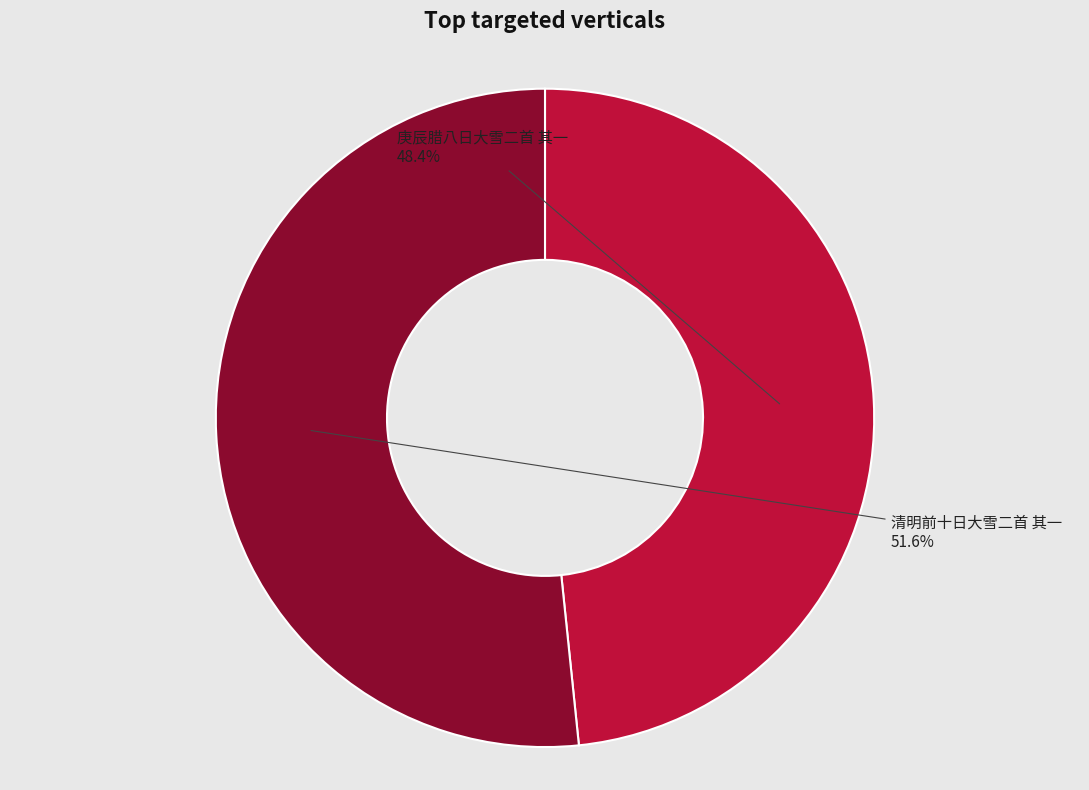

True or false: 清明前十日大雪二首 其一 accounts for 52% of the total.

True